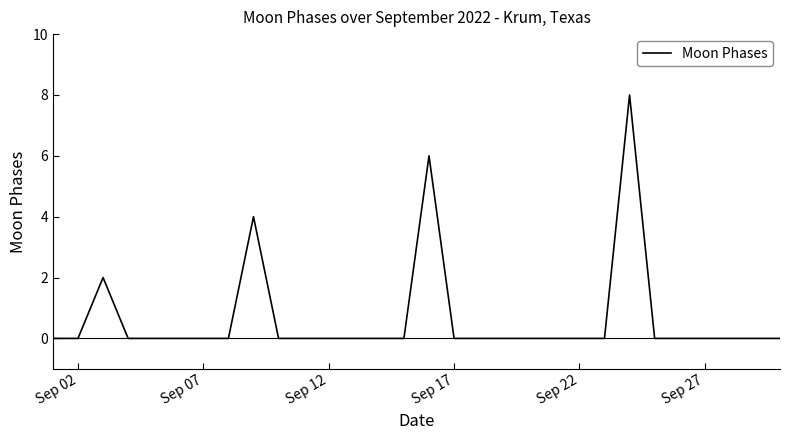

What is the difference between the maximum and minimum values?

8